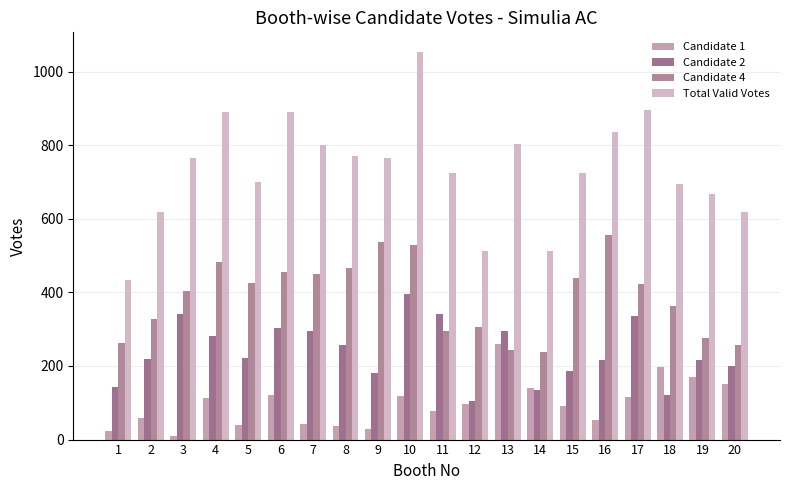

Are the bars grouped side by side (vs. stacked)?

Yes